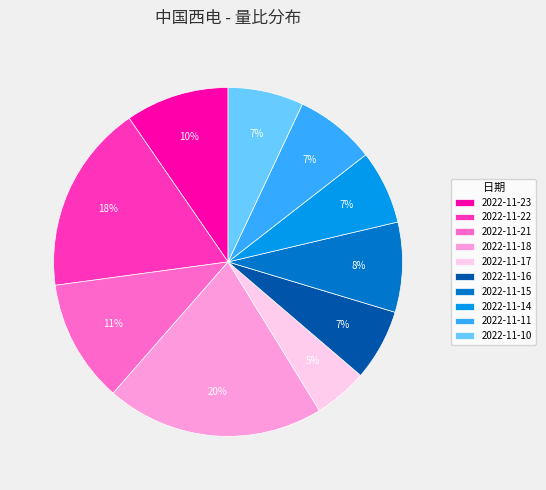

Which has a higher value, 2022-11-14 or 2022-11-22?

2022-11-22